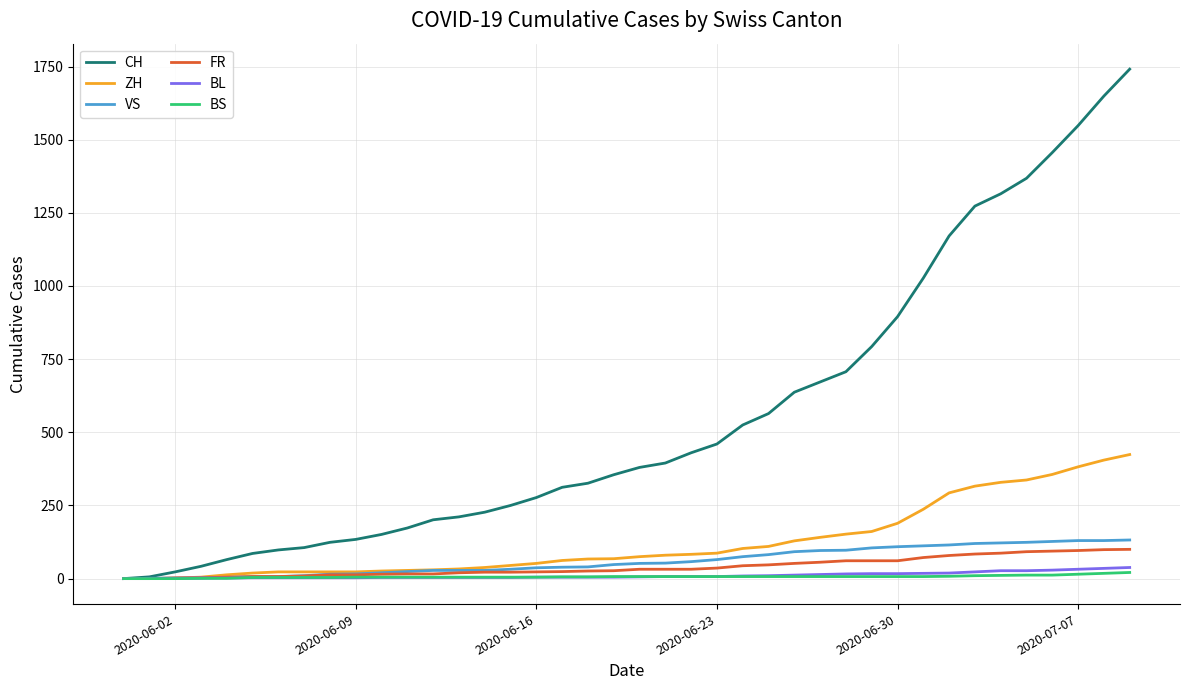

What are all the series names shown in the legend?

CH, ZH, VS, FR, BL, BS